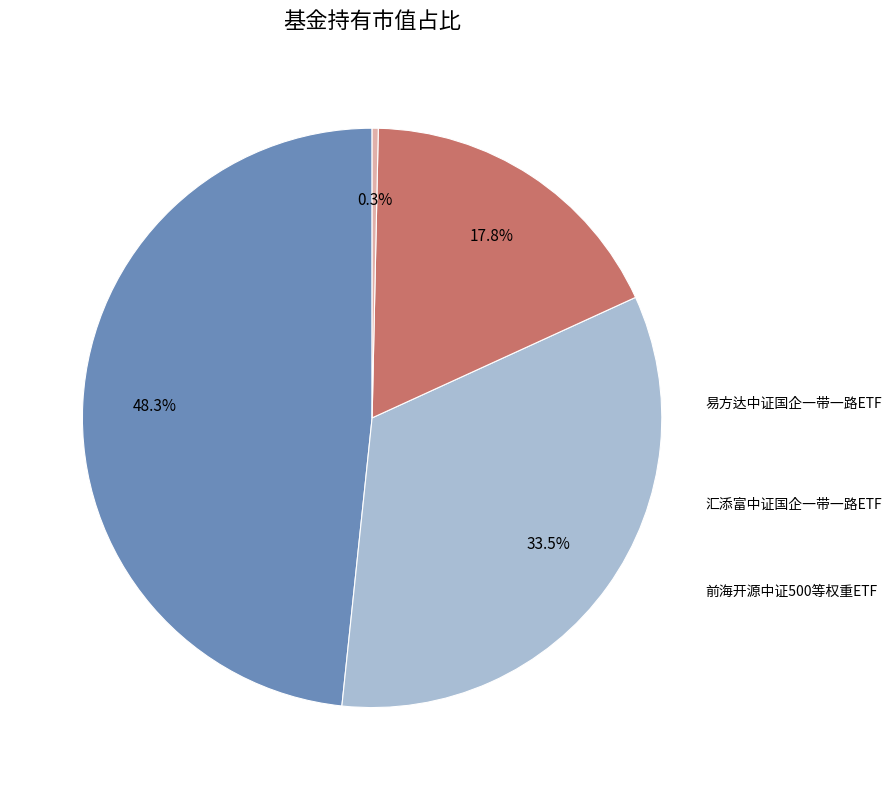

Is there any slice that represents more than half of the pie?

No